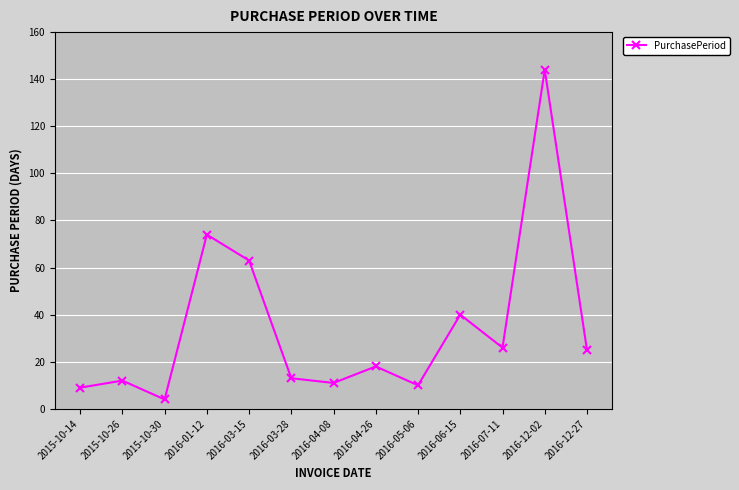

True or false: there are more than 1 points higher than both neighbors.

True